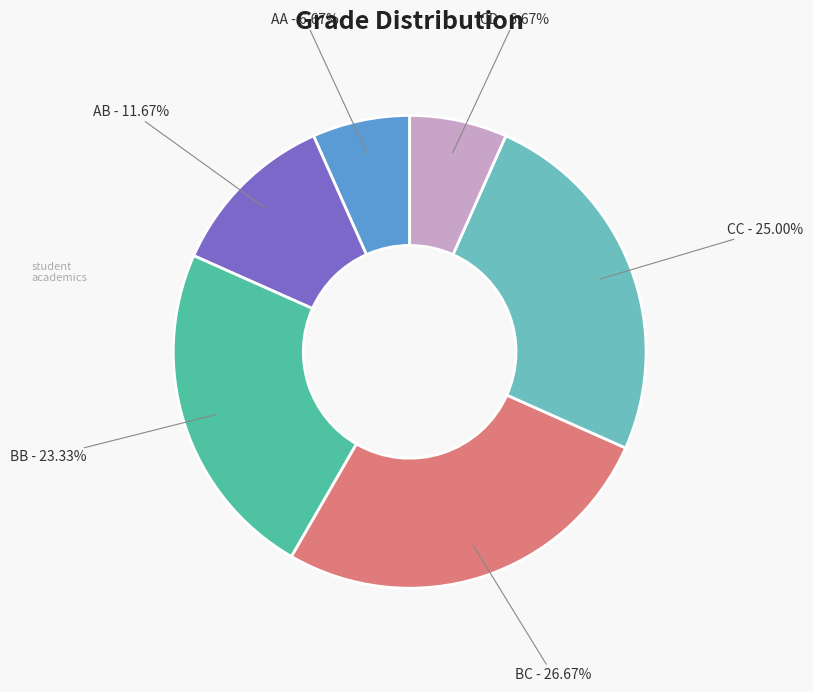

How many segments does this pie chart have?

6